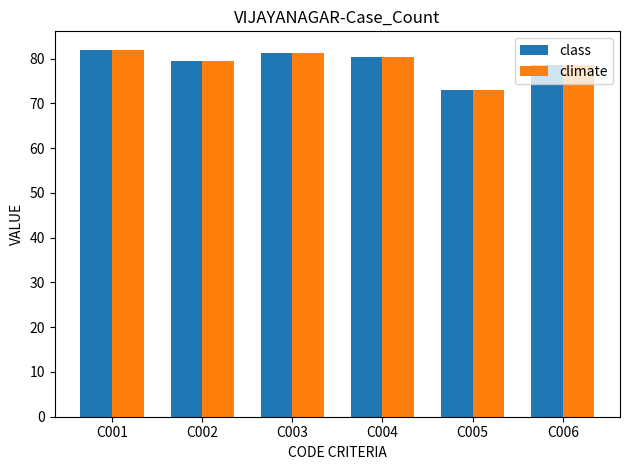

What is the greatest value displayed?

82.0